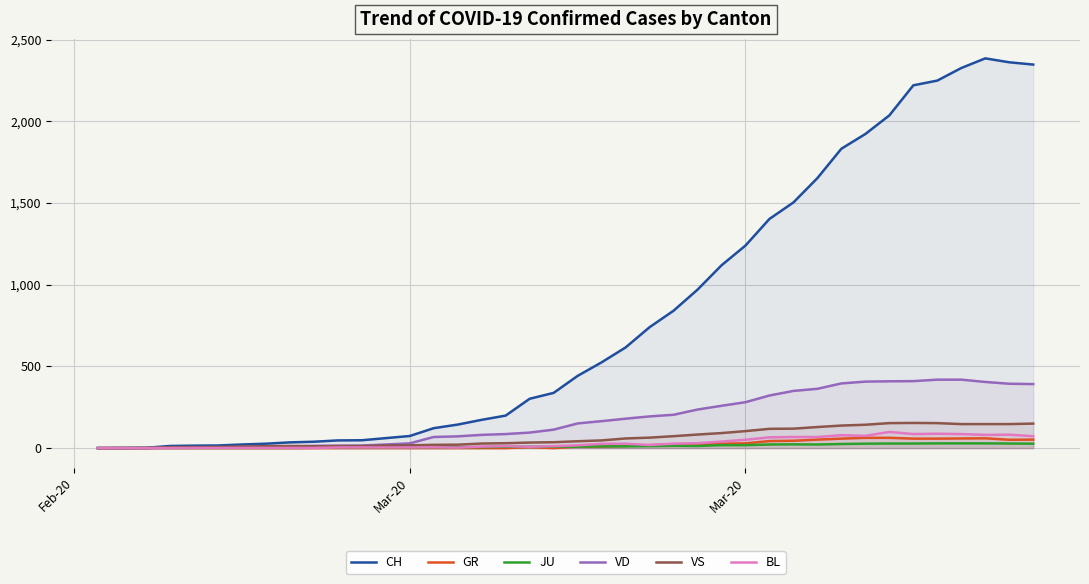

What are all the series names shown in the legend?

CH, GR, JU, VD, VS, BL